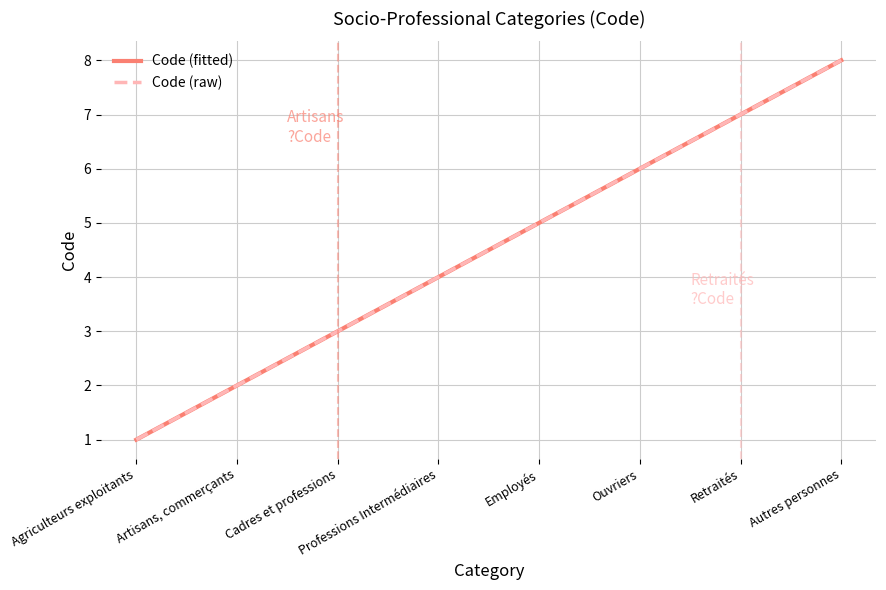

What is the difference between the values at Artisans, commerçants and Autres personnes?

6